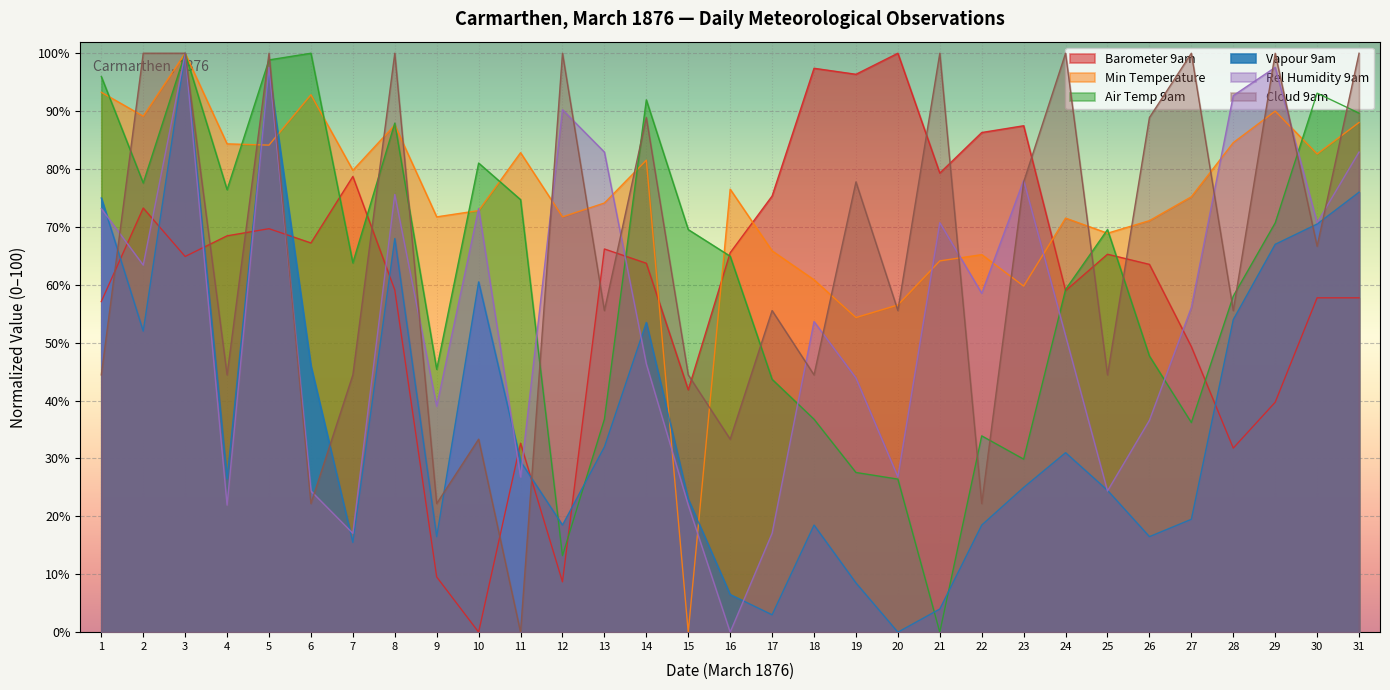

What is the maximum value shown in the chart?

100.0